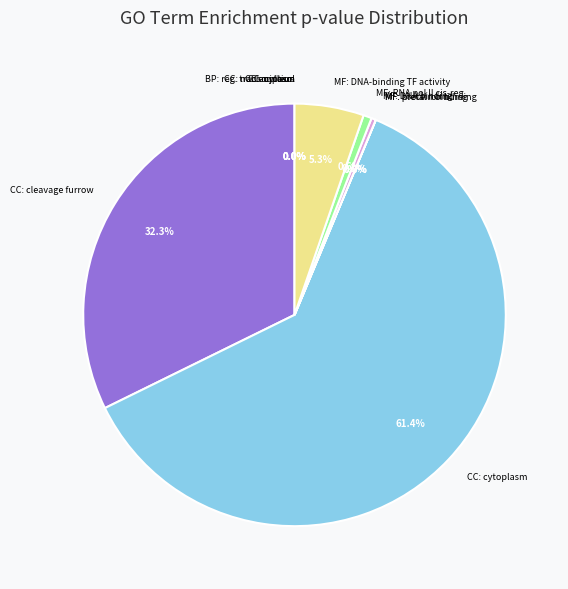

What portion of the pie excludes CC: cleavage furrow?

67.7%